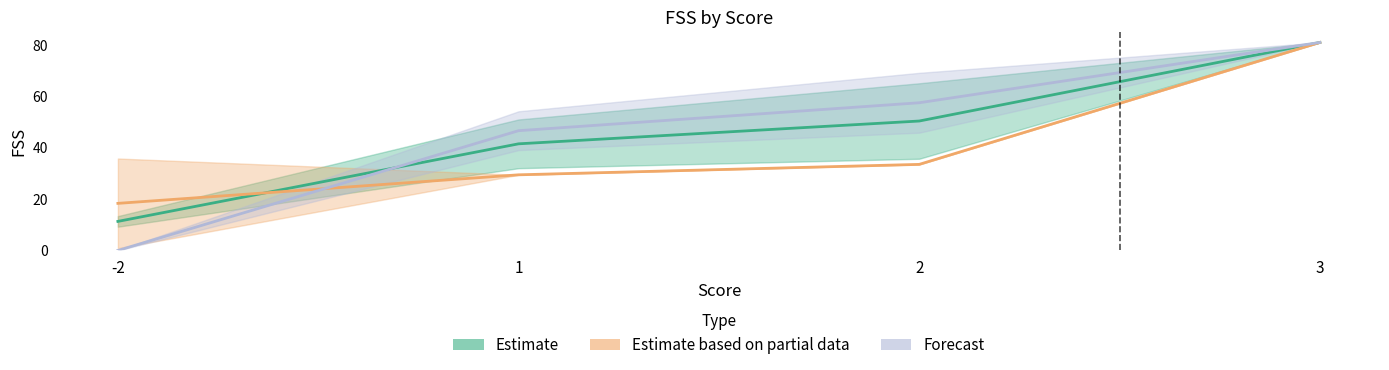

At 1, list the series in order from largest to smallest.

Forecast, Estimate, Estimate based on partial data